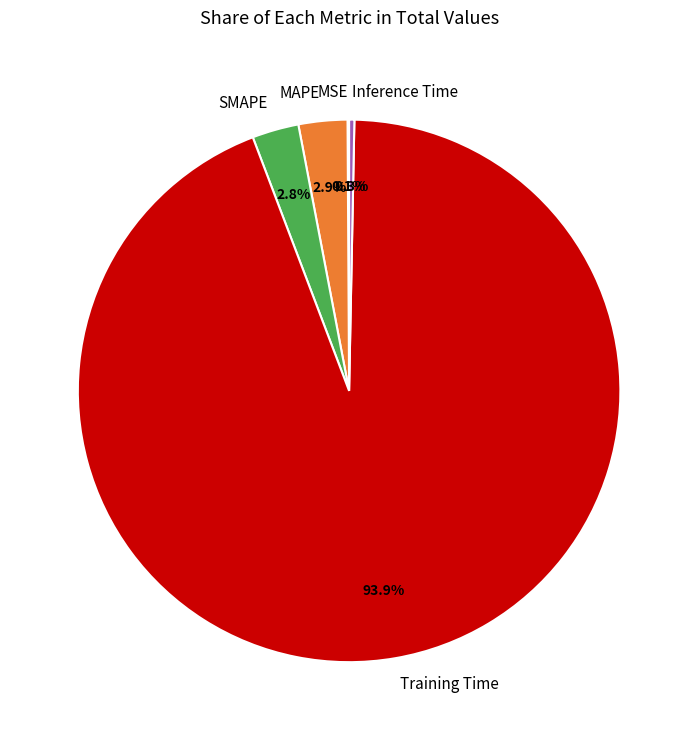

To the nearest percent, what percentage of the pie is Training Time?

94%